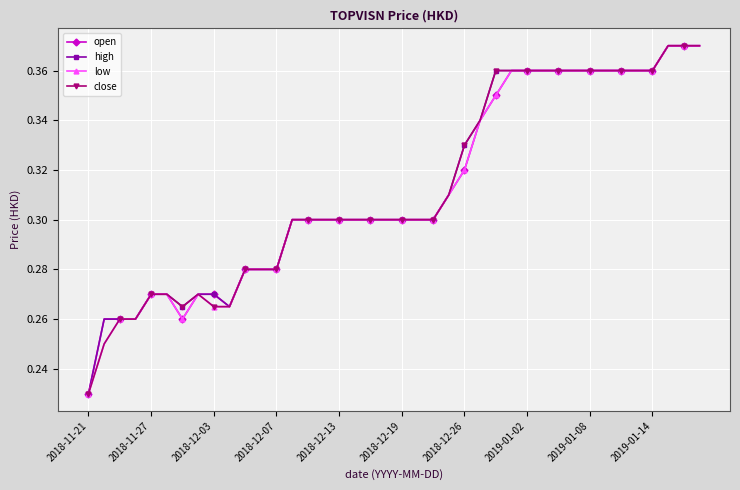

Count the high values in the range 0 to 1.

40